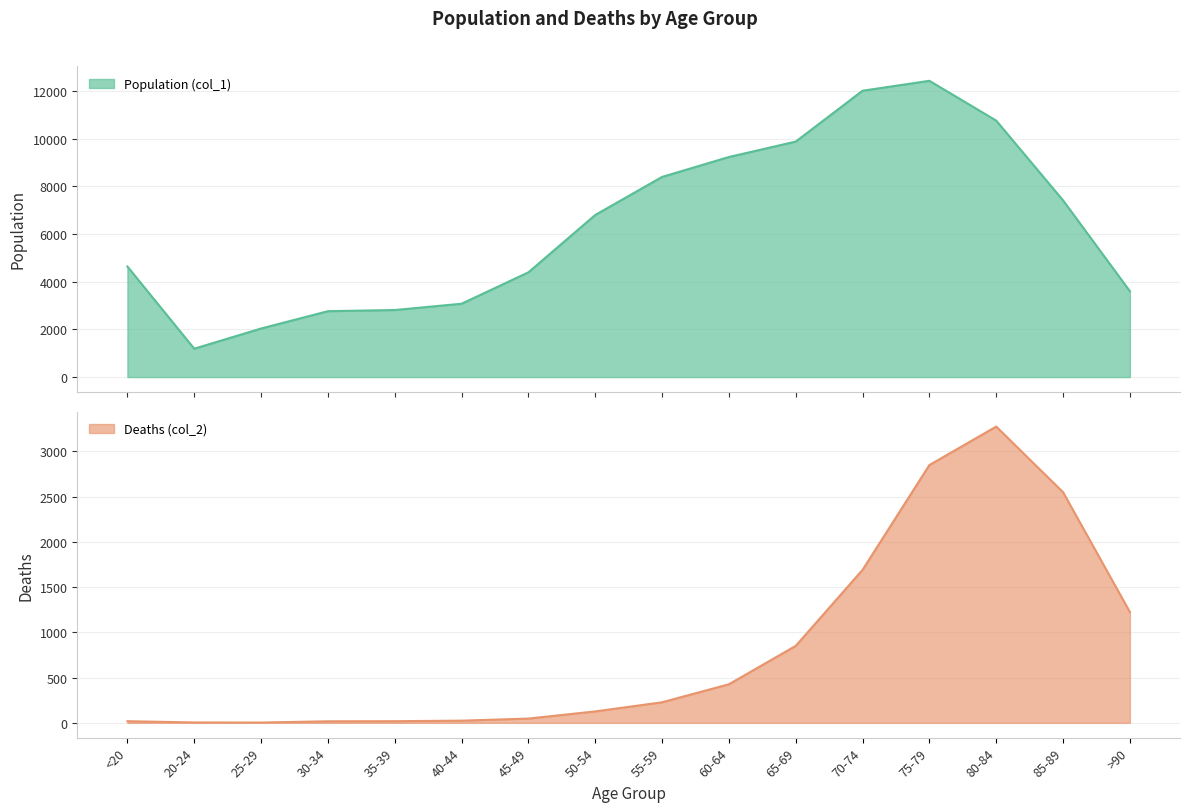

Is the value of Deaths (col_2) at 85-89 greater than the value of Population (col_1) at 85-89?

No